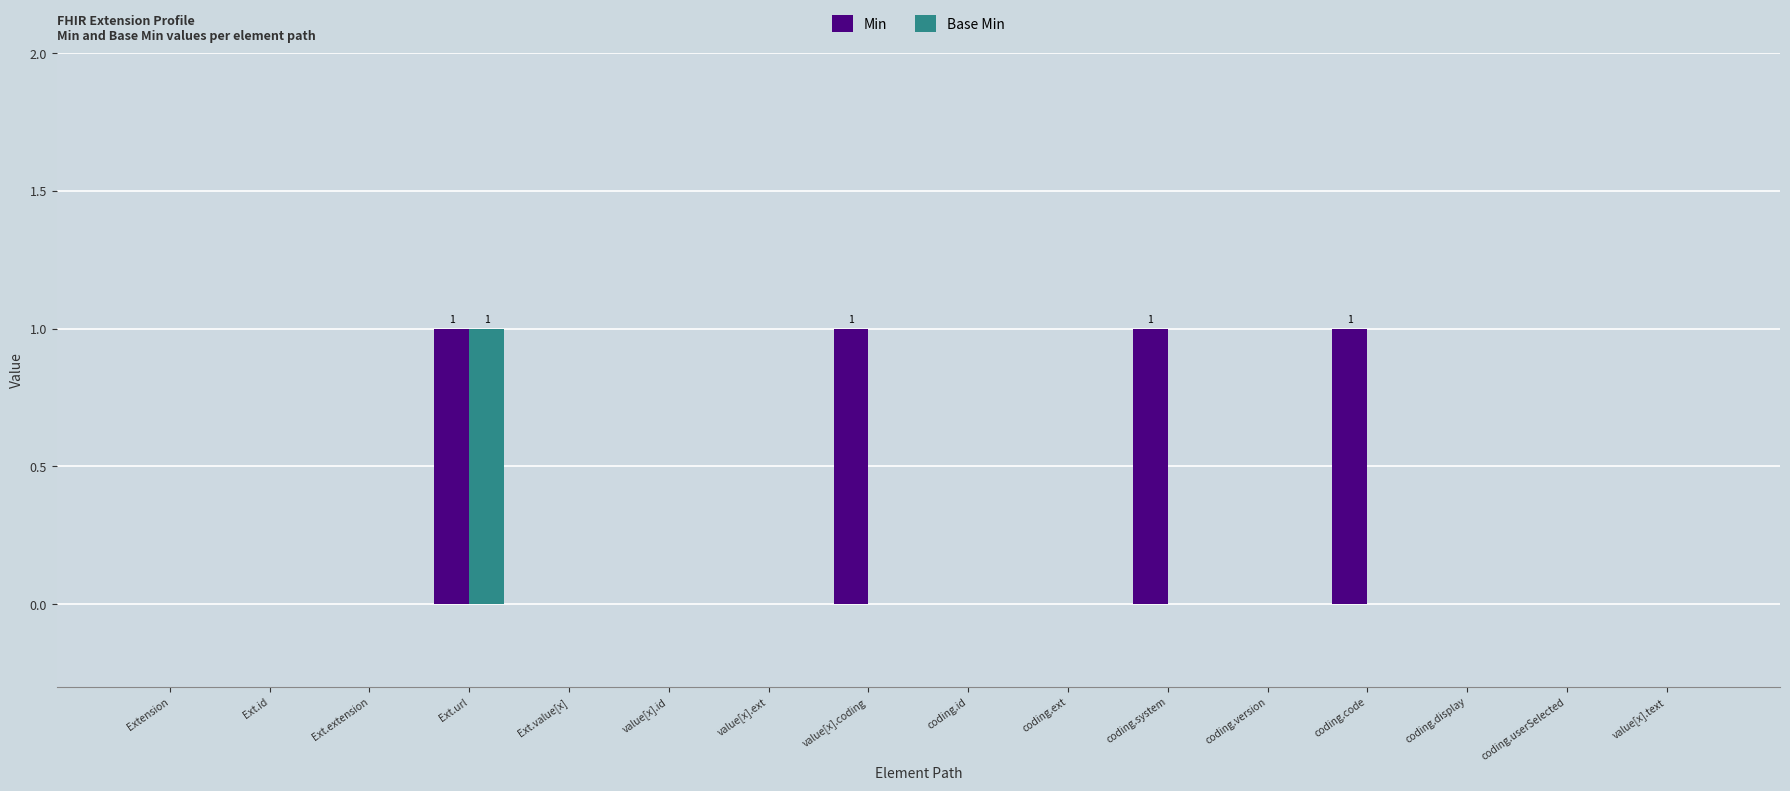

Between Ext.value[x] and coding.code, which series saw the biggest shift?

Min